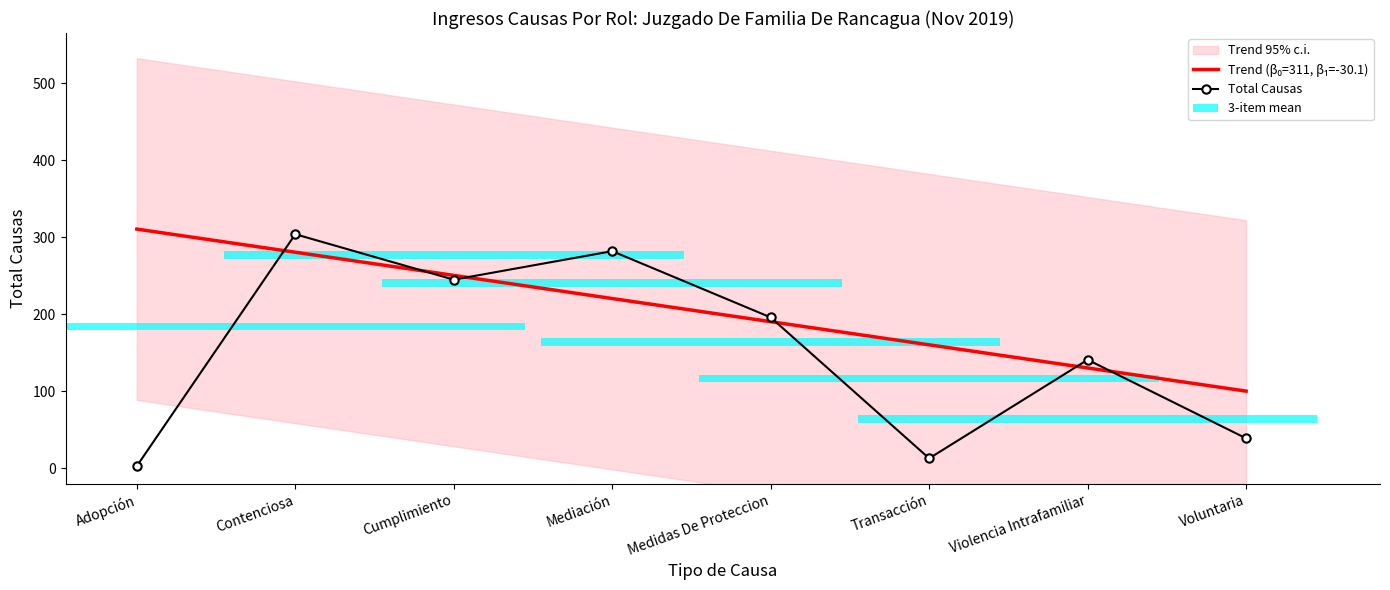

Is it true that the value at Violencia Intrafamiliar is 208?

False